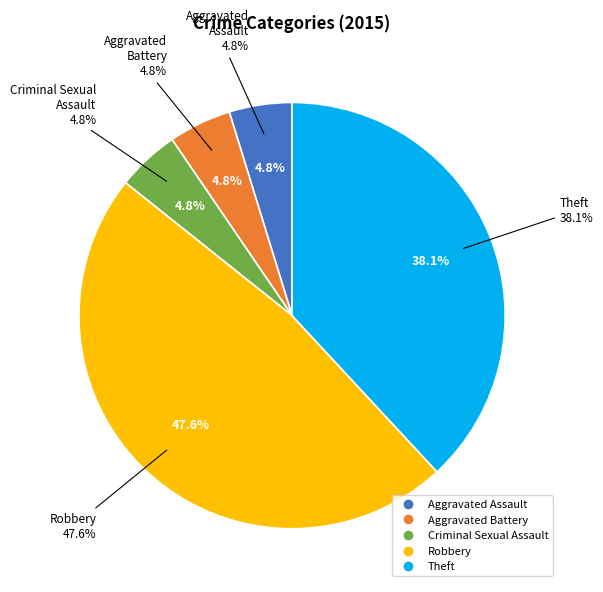

Is it true that Aggravated Battery is 5% of the pie?

True